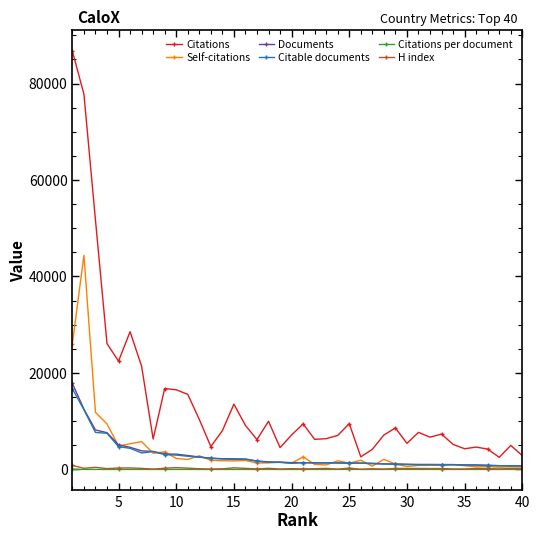

What is the maximum value shown in the chart?

86708.0